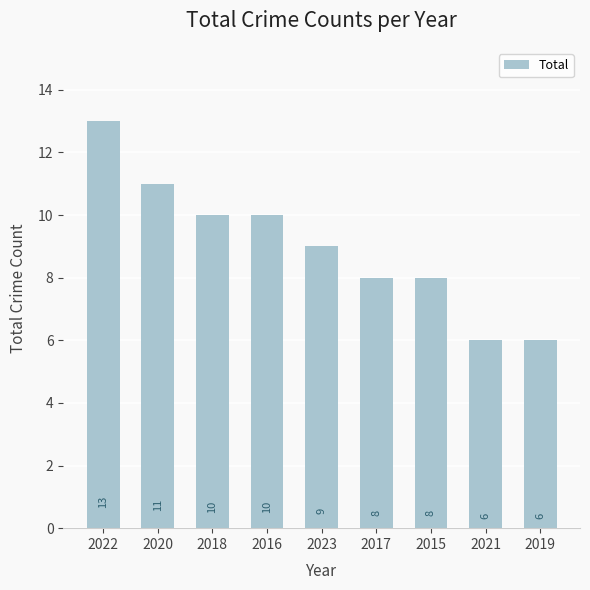

How many bars are there in total?

9